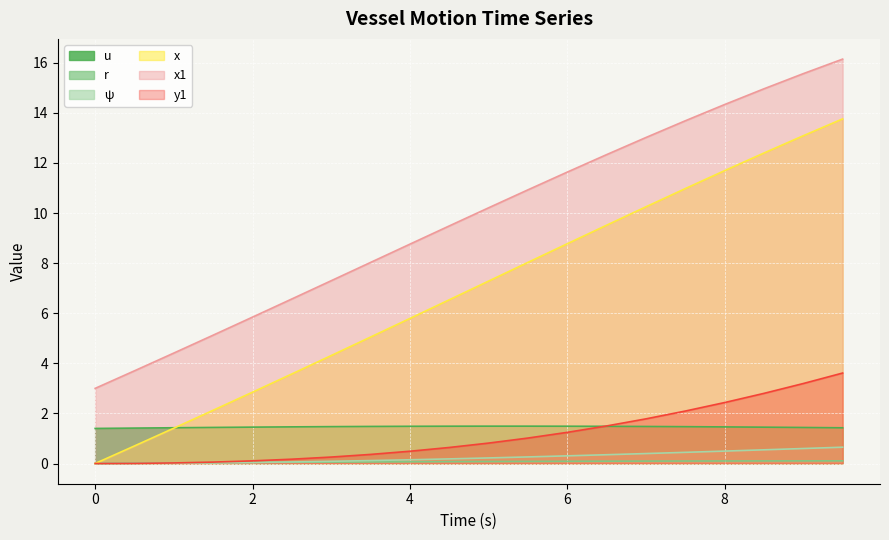

Does the chart display data point markers on the line(s)?

No